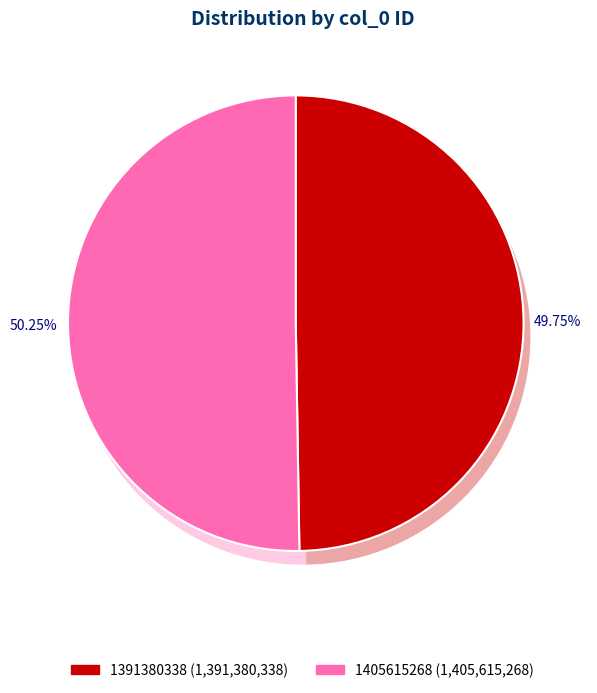

Count the number of slices in the pie.

2